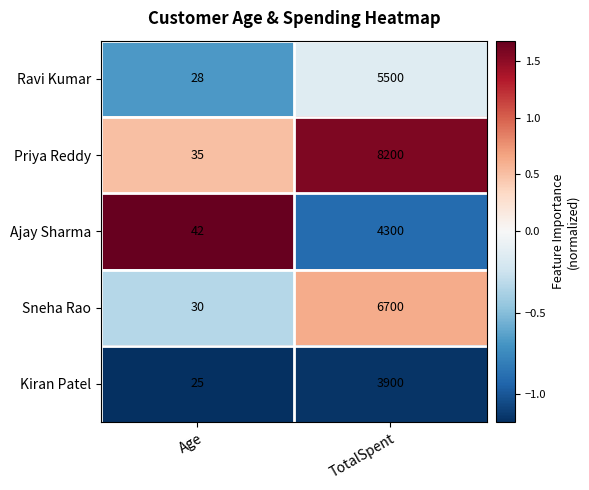

How many data points in Priya Reddy are less than 8200?

1